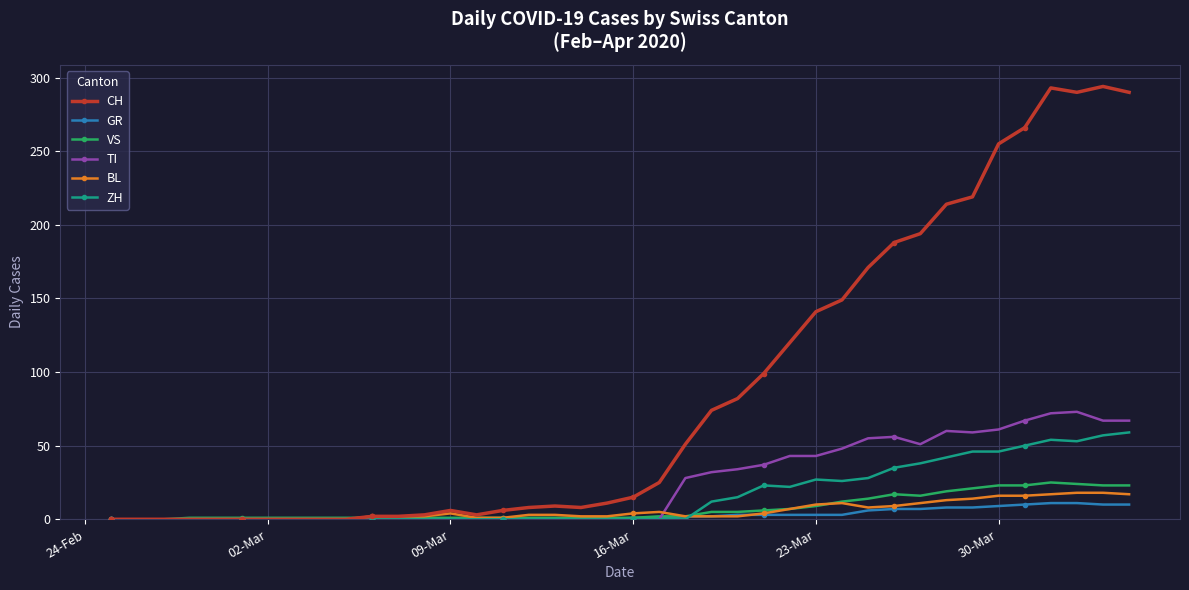

Which series has the largest total across all categories?

CH